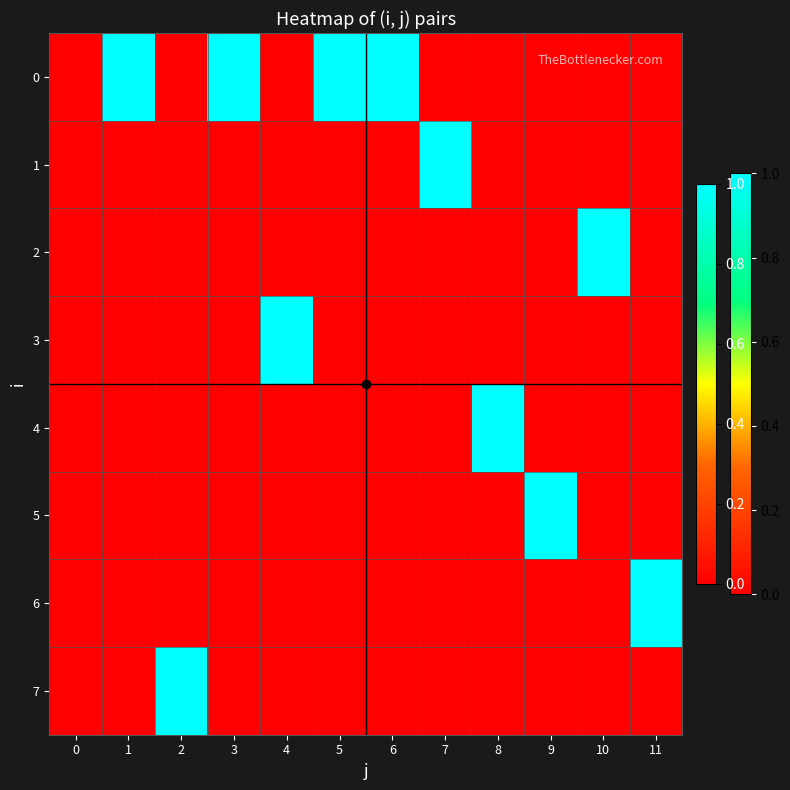

What is the spread (max minus min) of values at 3?

1